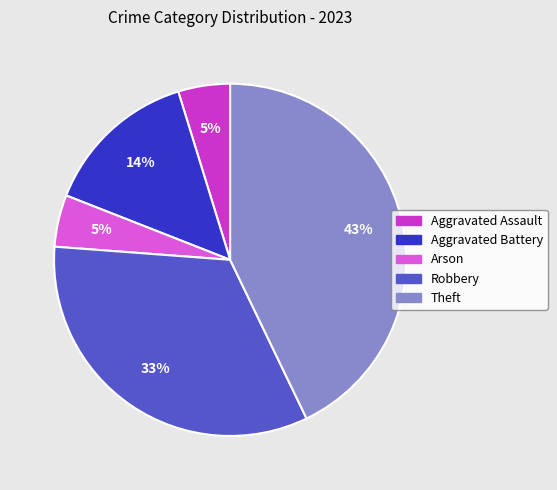

Which category has the biggest portion of the pie?

Theft